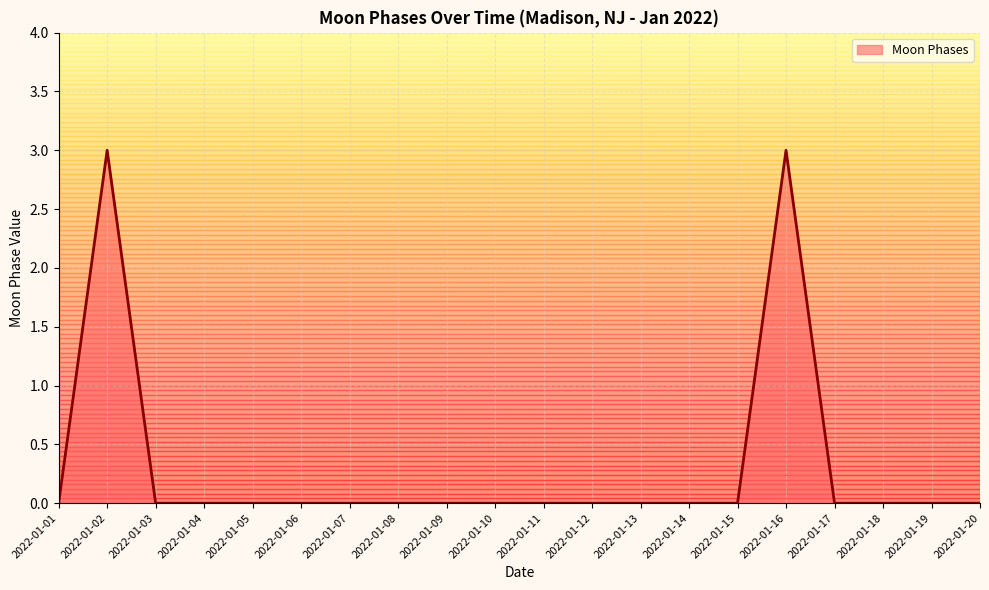

What is the difference between the maximum and minimum values?

3